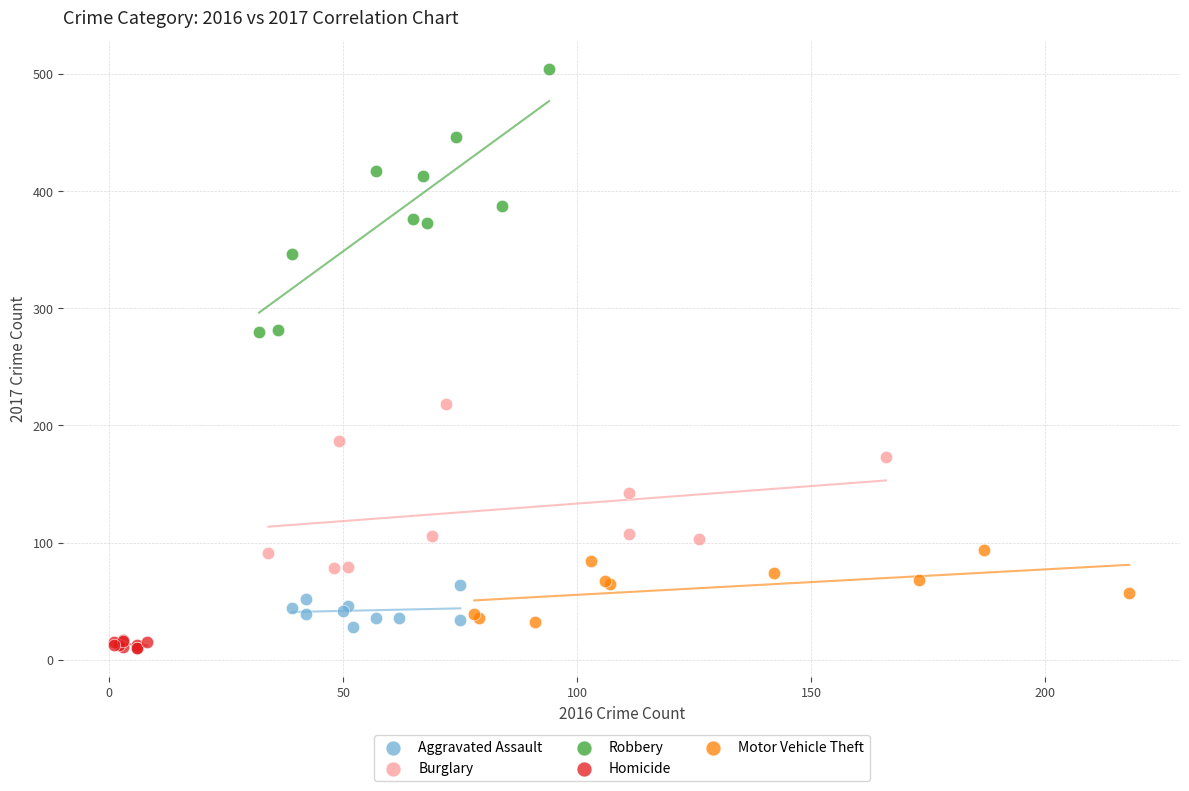

Which series has the widest spread of Y values?

Robbery